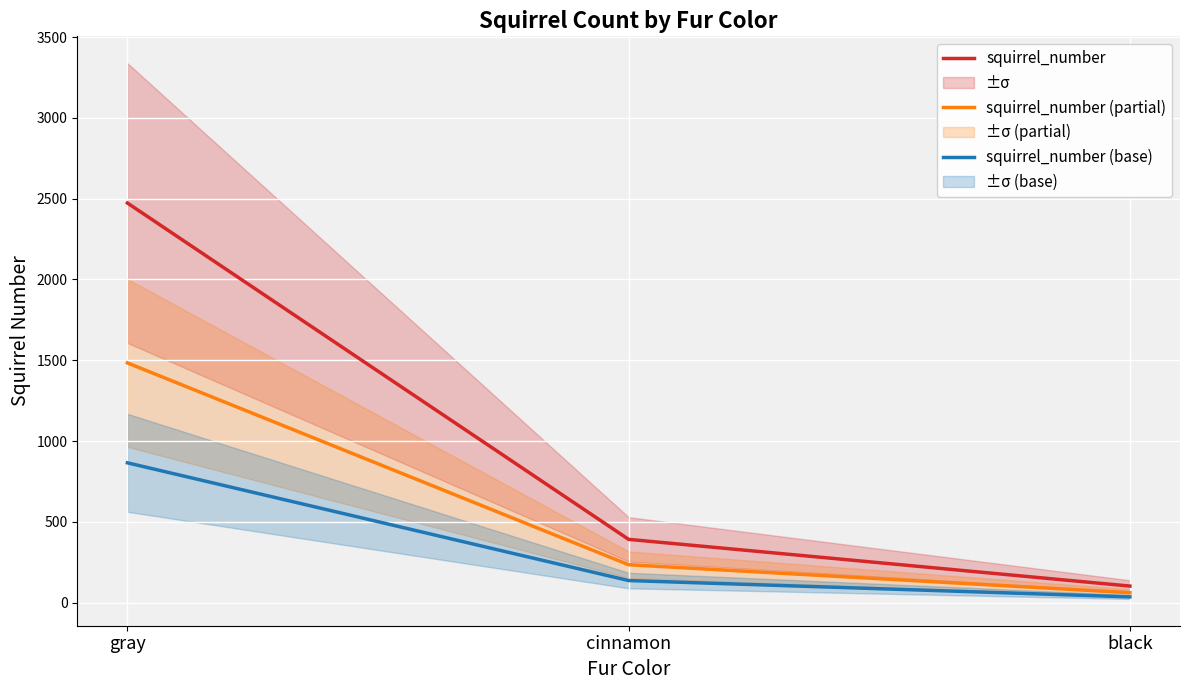

Reading left to right, extract all data points from this chart.

squirrel_number: 2473.0	392.0	103.0
squirrel_number (partial): 1483.8	235.2	61.8
squirrel_number (base): 865.5	137.2	36.0